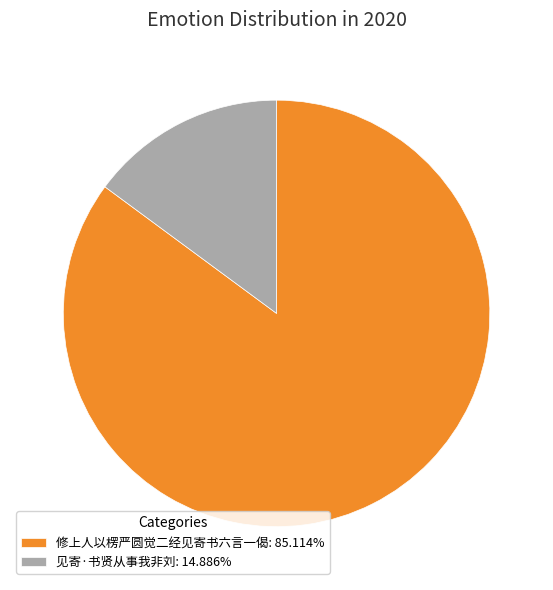

Count the number of slices in the pie.

2